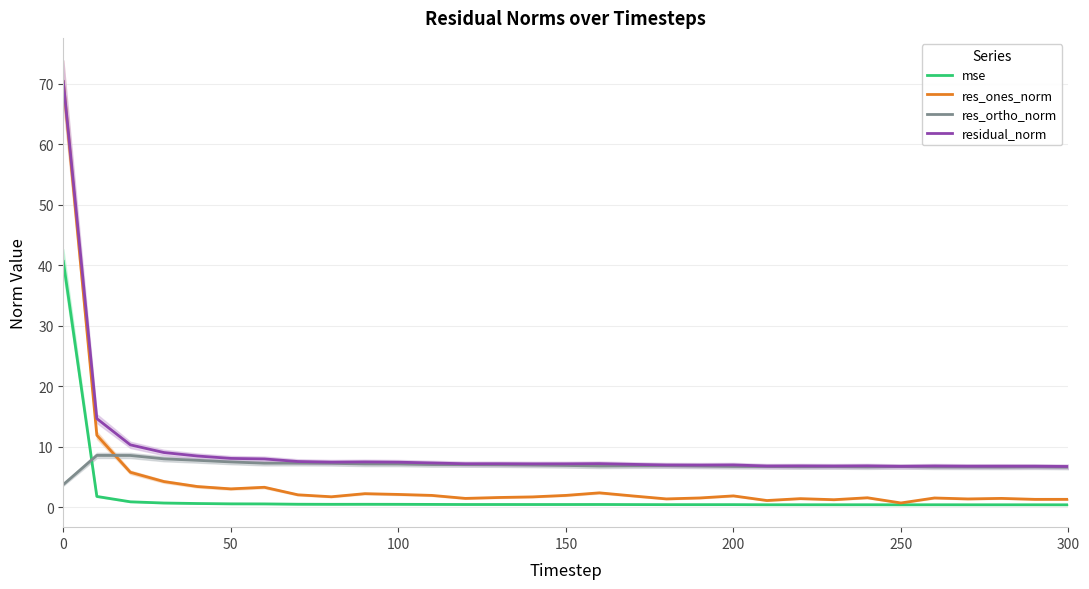

The value of res_ones_norm at 0 is 94.8. True or false?

False